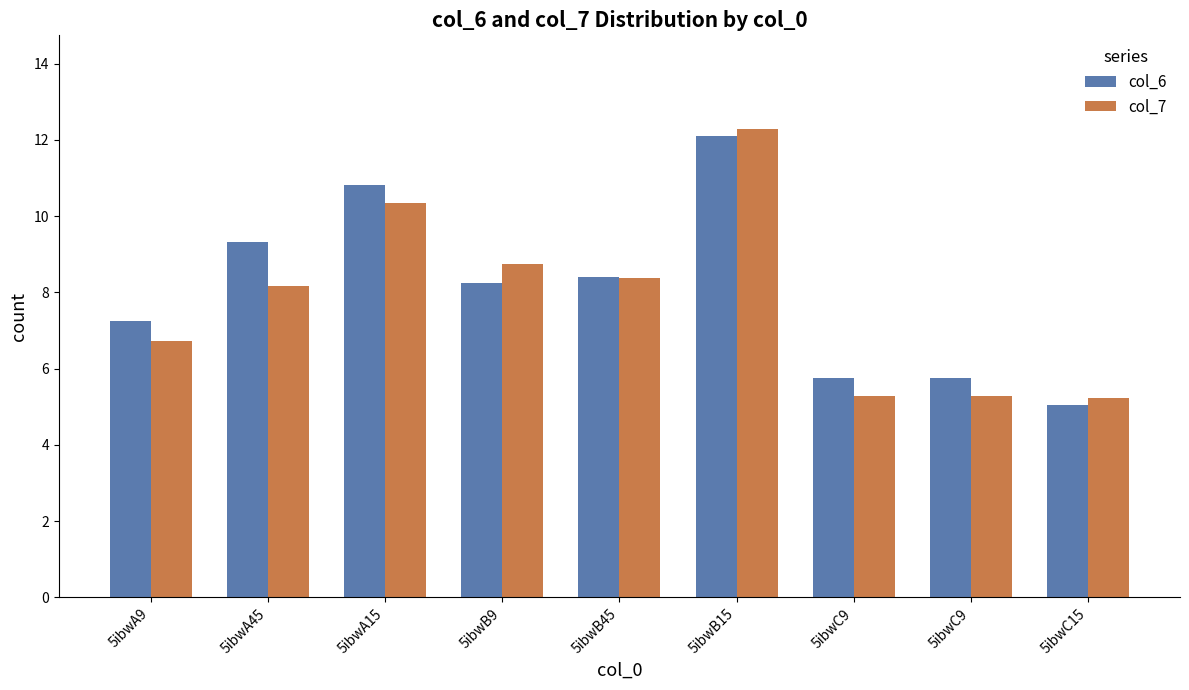

What are all the series names shown in the legend?

col_6, col_7